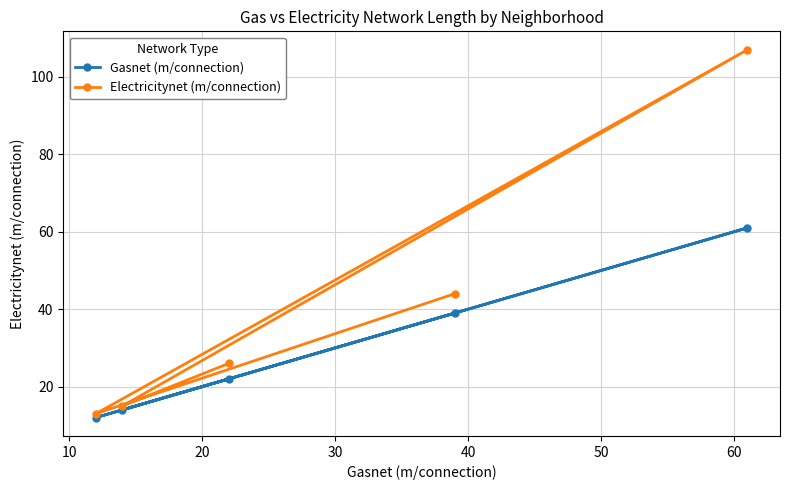

Reading right to left, transcribe all the data shown in this chart.

Gasnet (m/connection): 61	39	22	14	12
Electricitynet (m/connection): 107	44	26	15	13